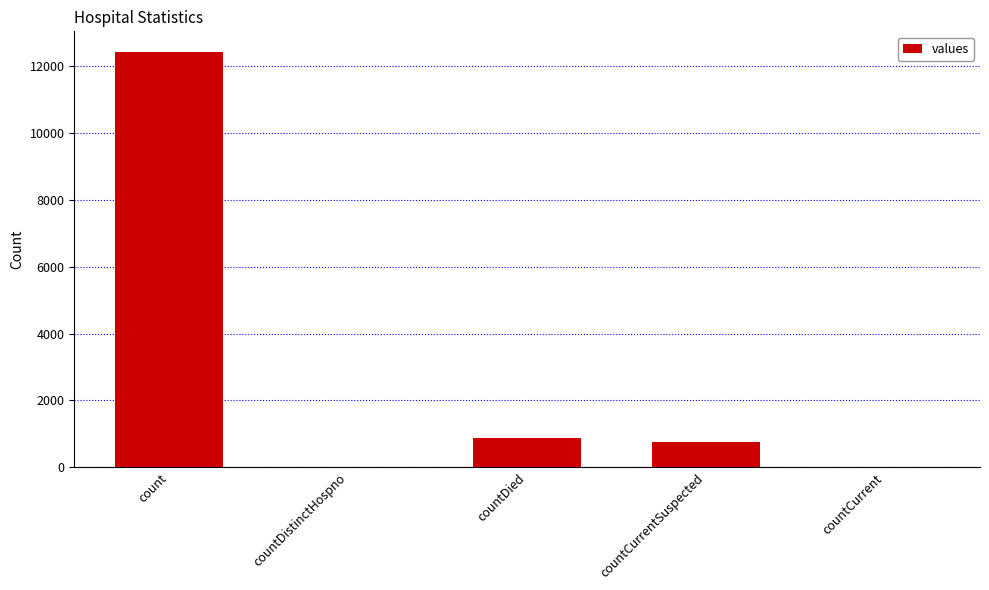

What is the change in value from countCurrentSuspected to countCurrent?

-745